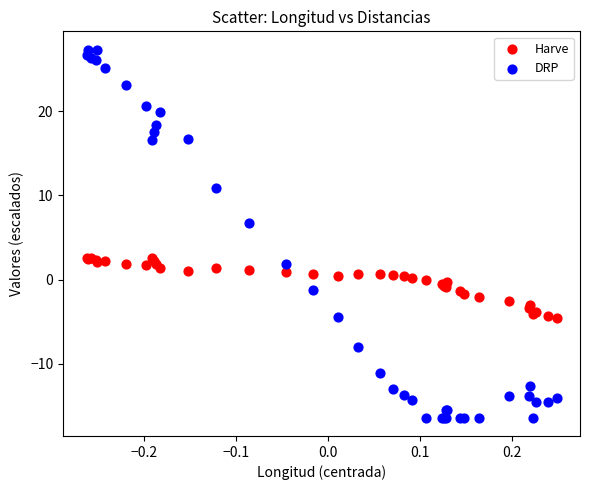

Which series has the widest spread of Y values?

DRP